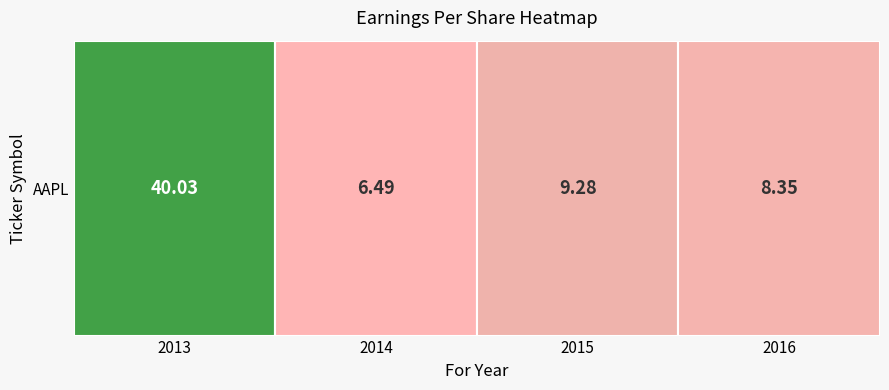

List the labels in order of value, smallest first.

2014, 2016, 2015, 2013